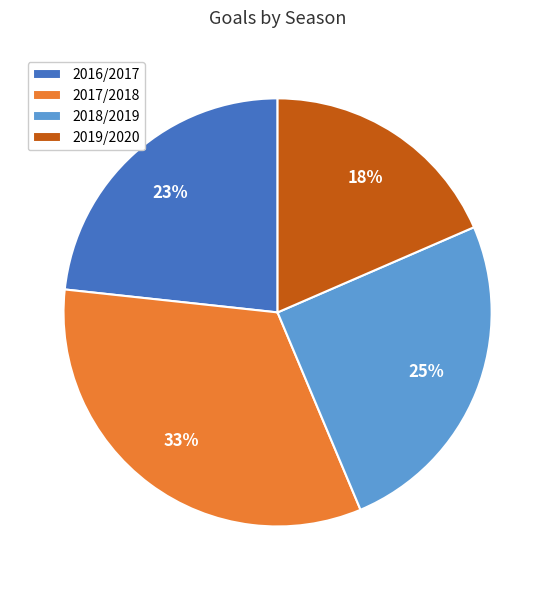

How many segments does this pie chart have?

4